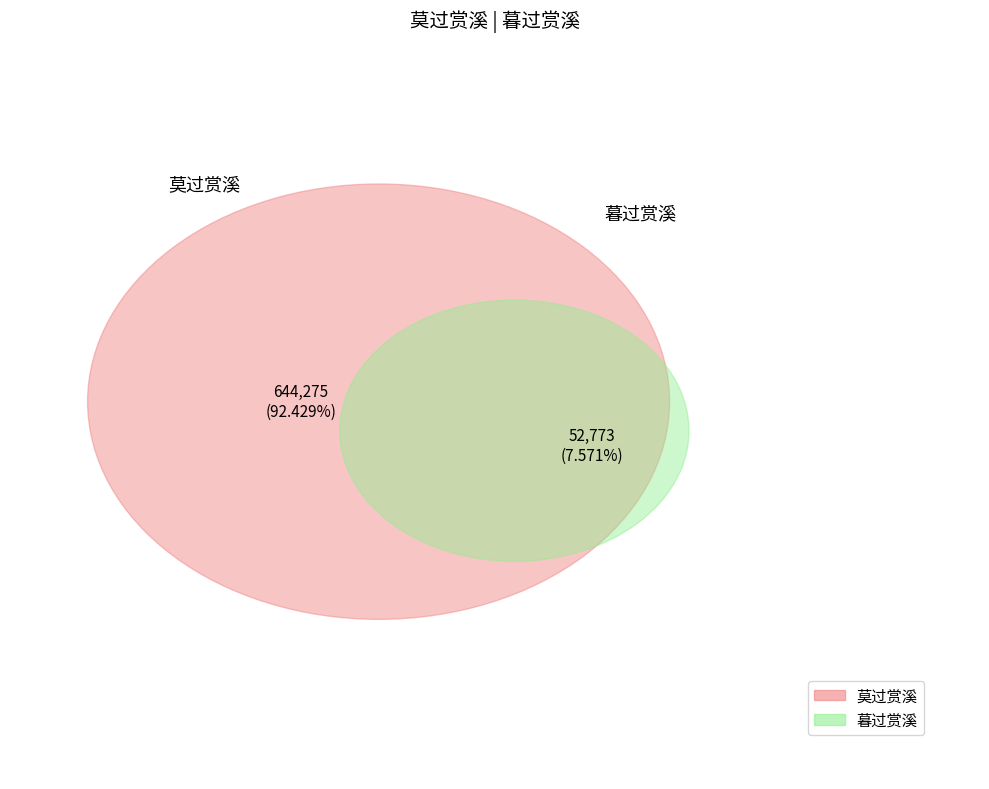

What is the change in value from 莫过赏溪 to 暮过赏溪?

-591502